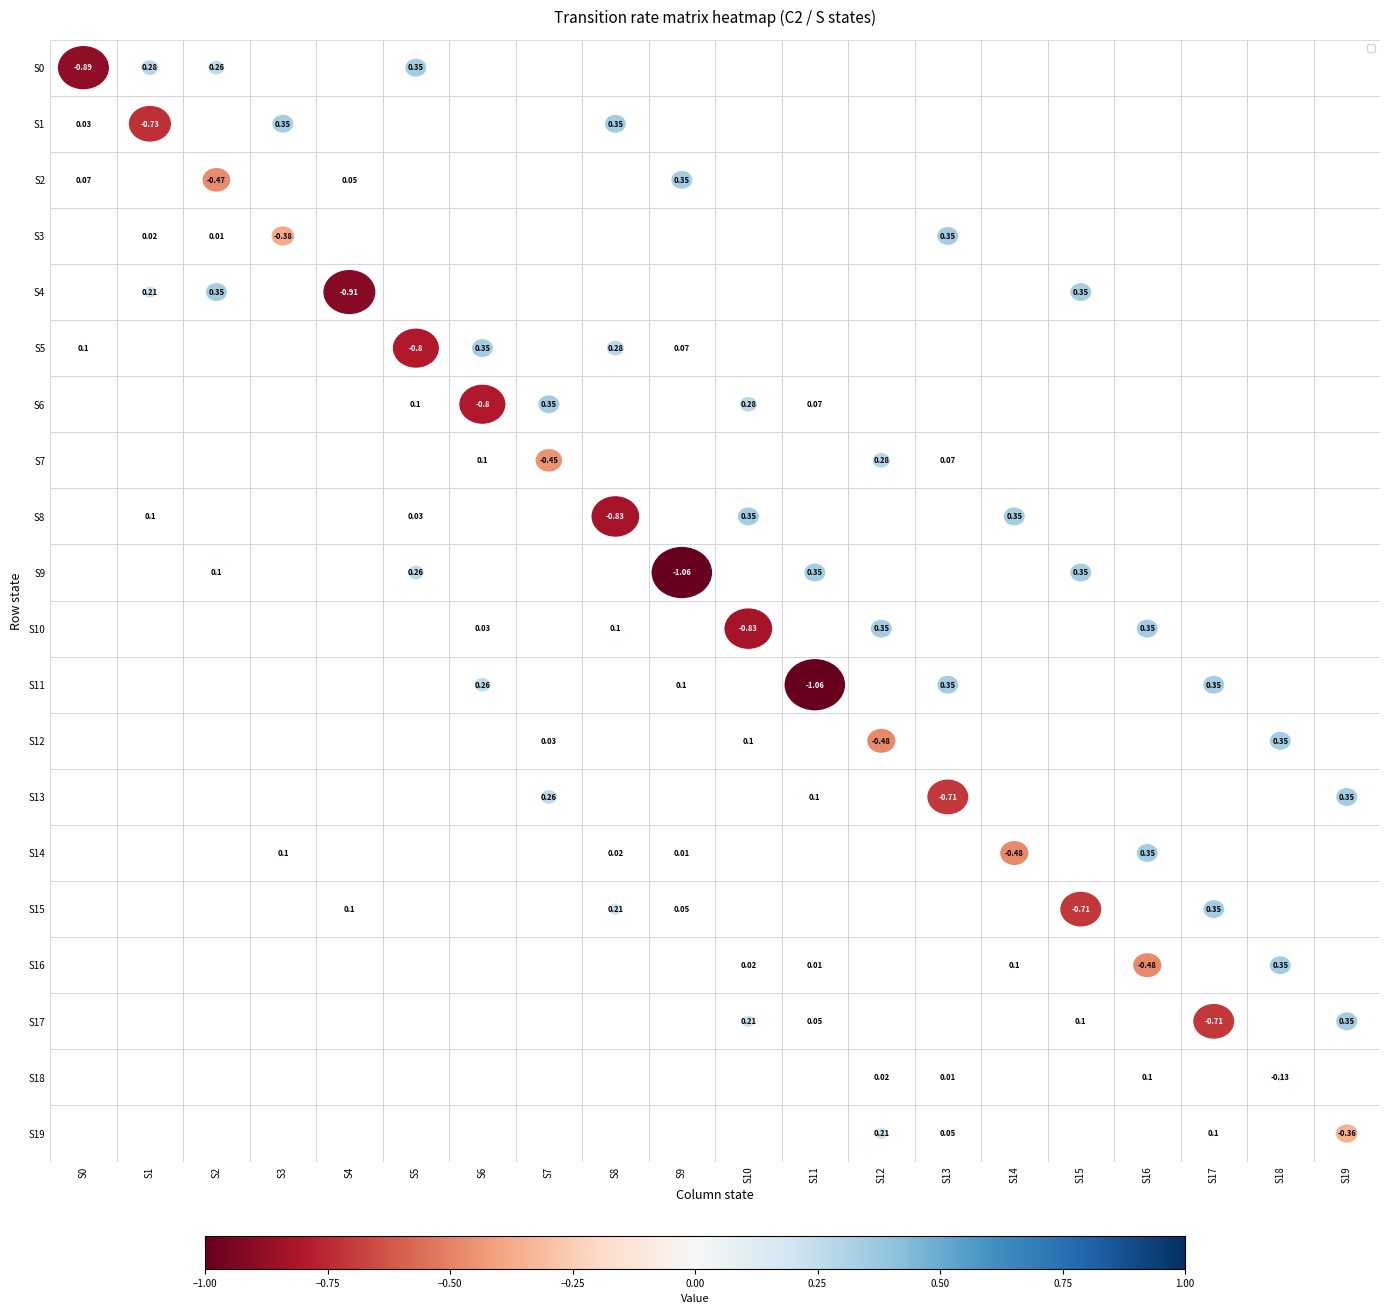

What is the difference between the highest and lowest values at S16?

0.8